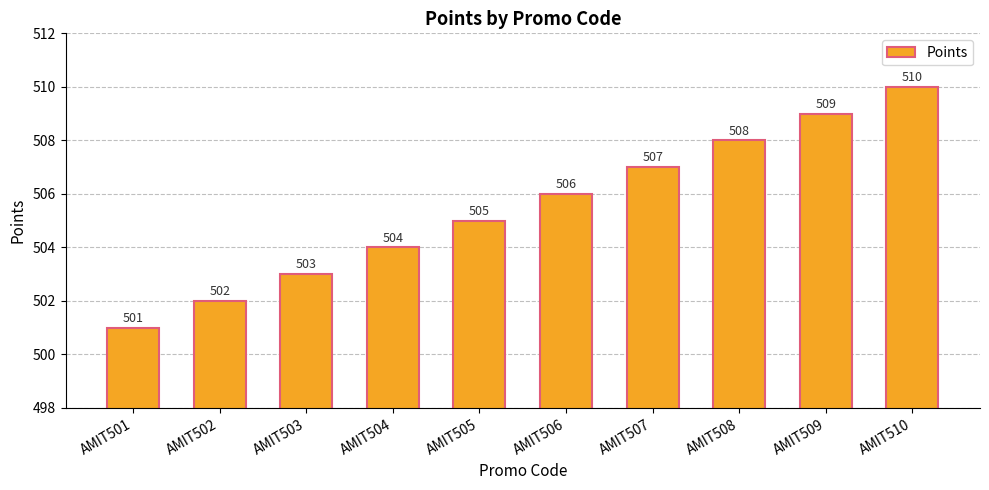

List the labels in order of value, largest first.

AMIT510, AMIT509, AMIT508, AMIT507, AMIT506, AMIT505, AMIT504, AMIT503, AMIT502, AMIT501